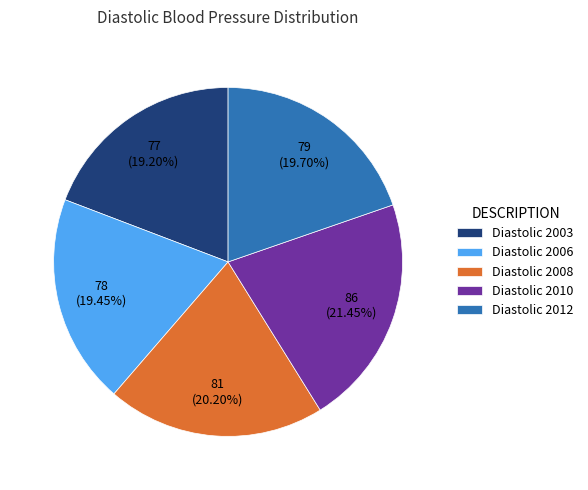

To the nearest percent, what is the combined percentage of Diastolic 2008 and Diastolic 2003?

39%